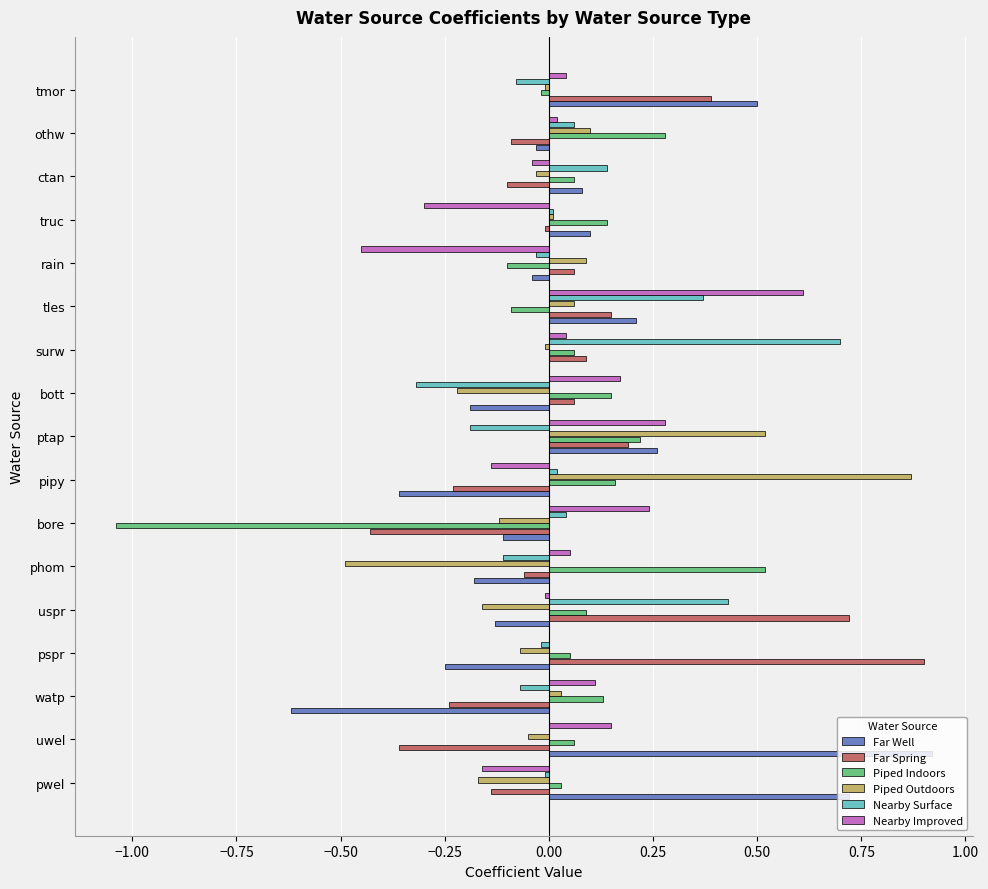

Is the value of Piped Outdoors at bott greater than the value of Far Well at uwel?

No